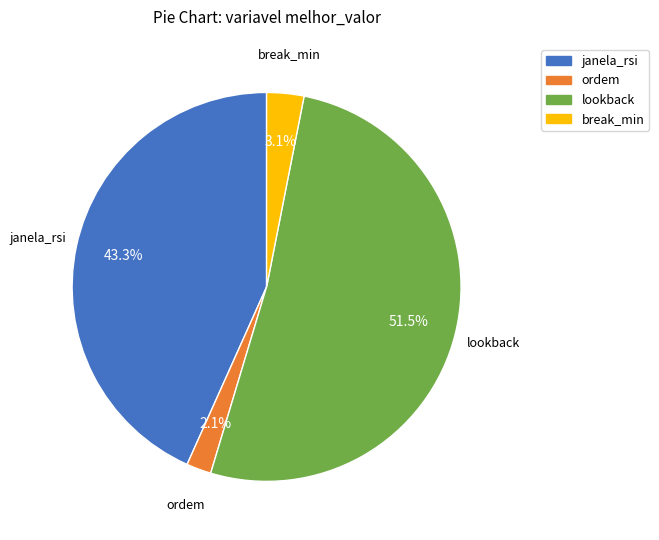

True or false: break_min accounts for 3% of the total.

True